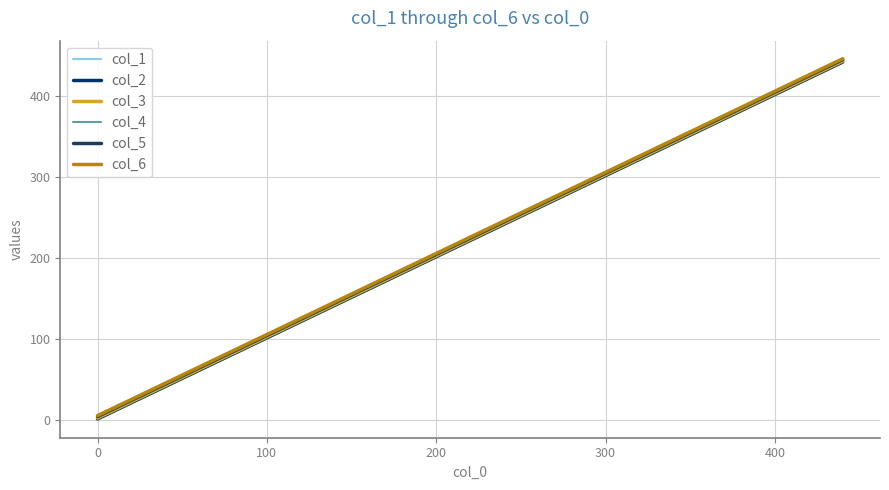

Is this an area chart (filled region under the line)?

No